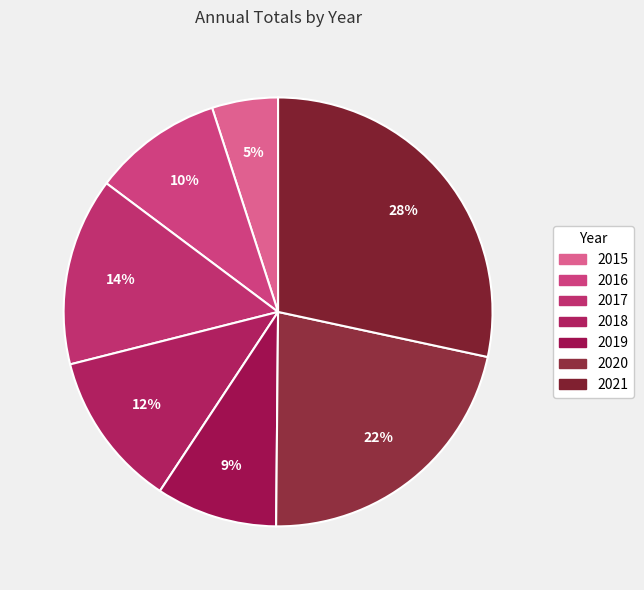

What percentage is the 2015 slice, to the nearest percent?

5%